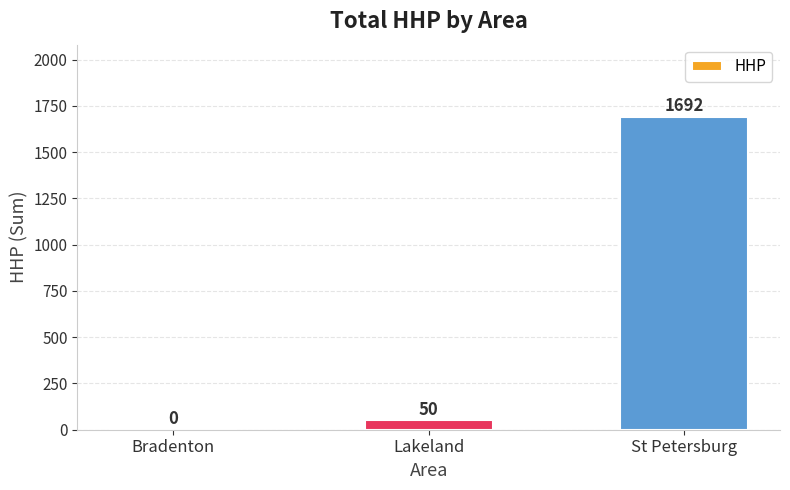

Are the bars grouped side by side (vs. stacked)?

No